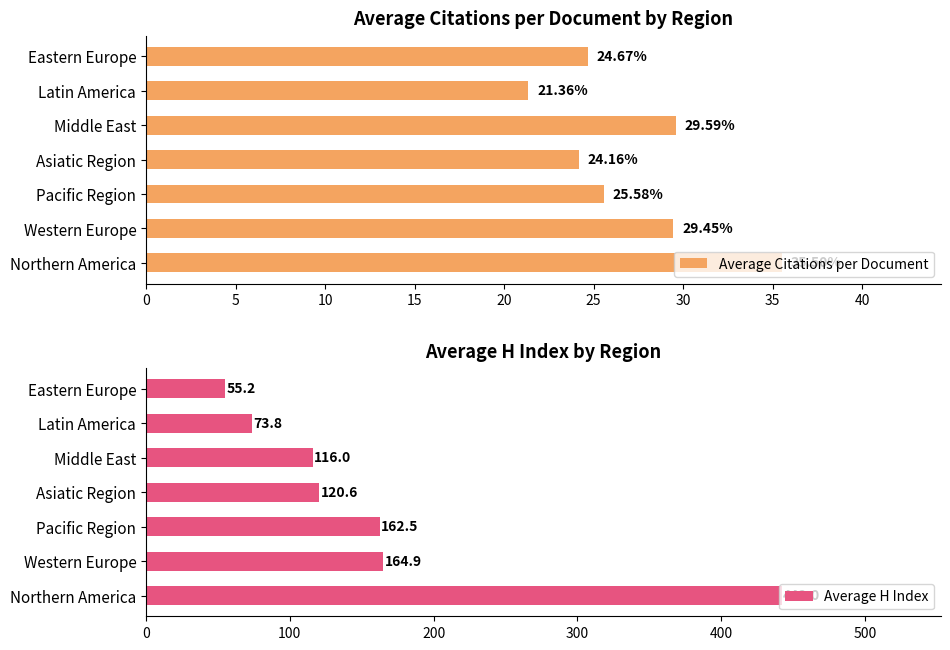

What is the minimum value shown in the chart?

21.4